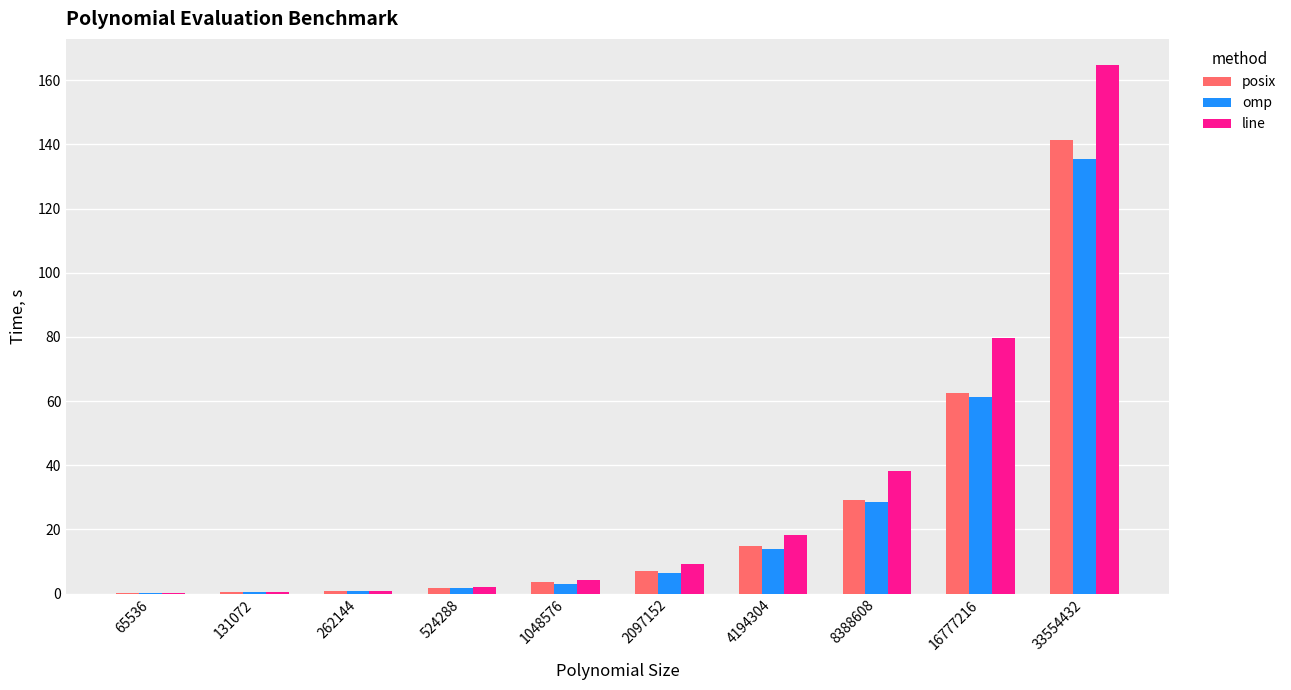

True or false: posix has a value of 0.2 at 65536.

True